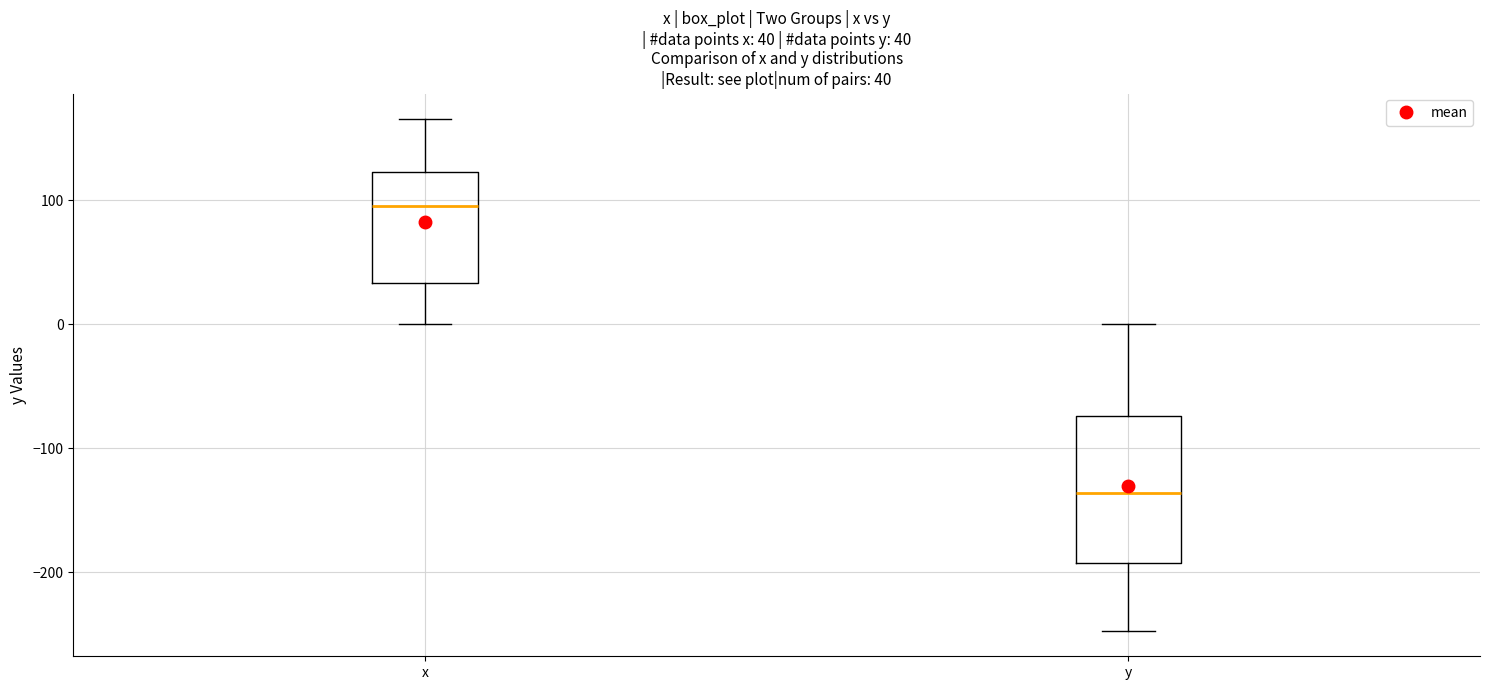

Which box has the lowest median line?

y